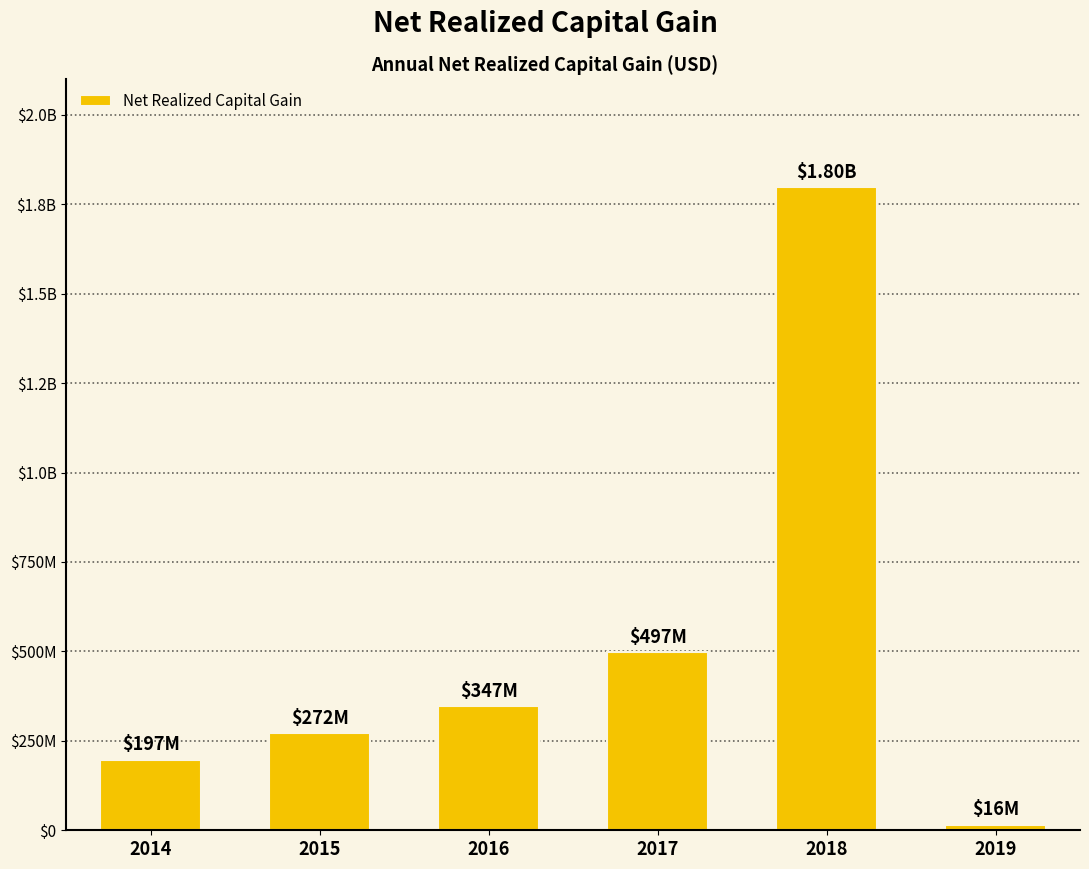

What is the value of the 5th bar from the left?

1798000000